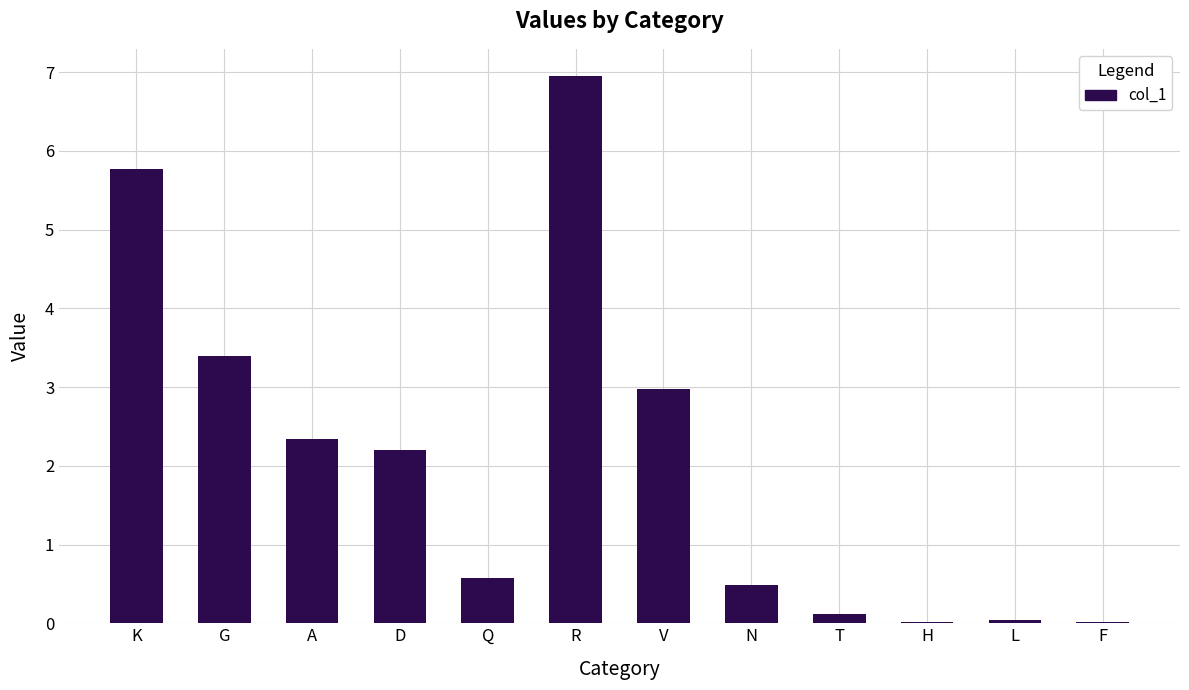

What is the maximum value shown in the chart?

7.0